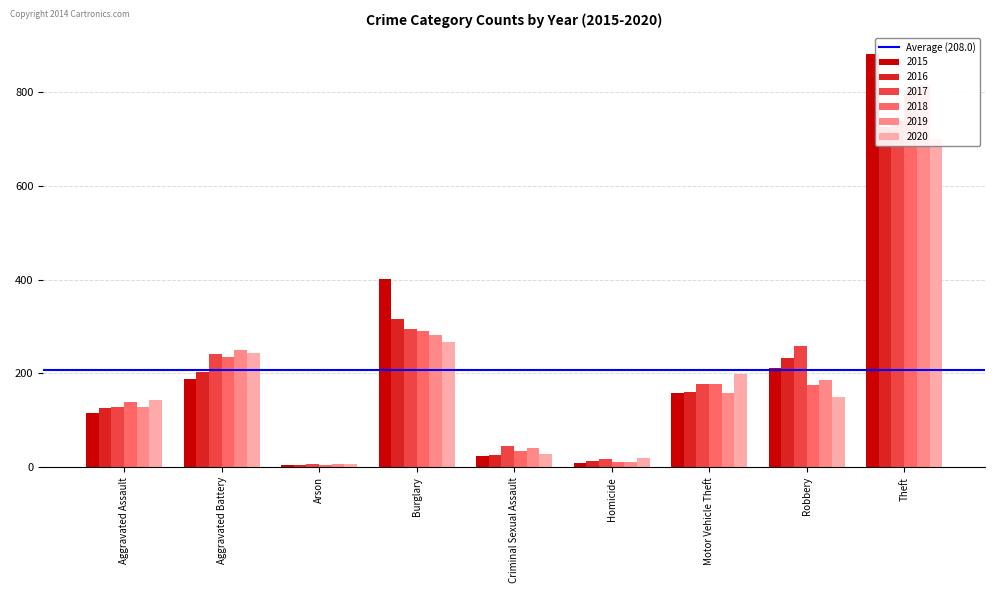

What is the value of the 2016 bar at the 3rd from the left?

4